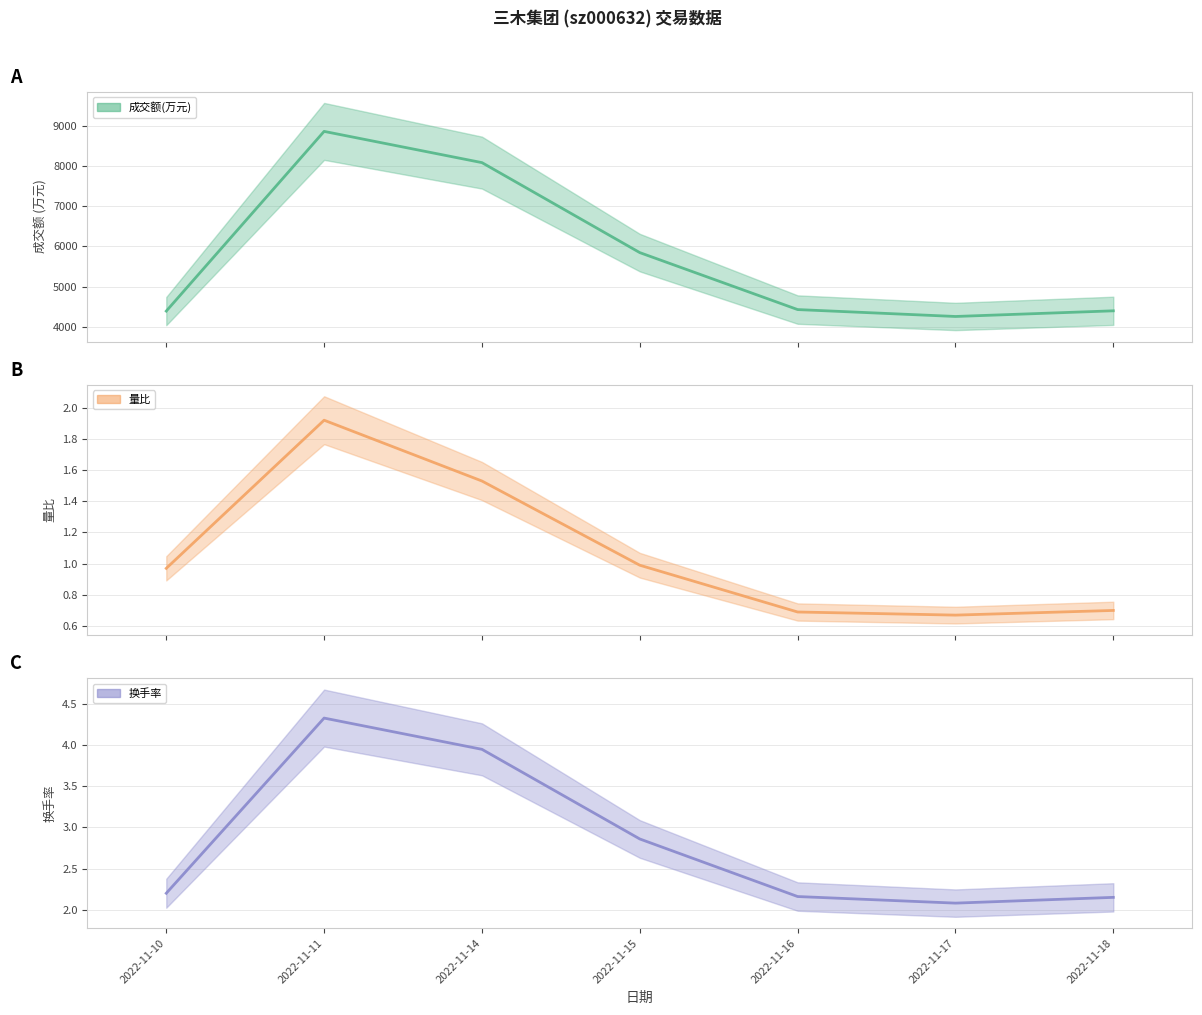

Rank the series at 2022-11-18 from lowest to highest value.

量比, 换手率, 成交额(万元)